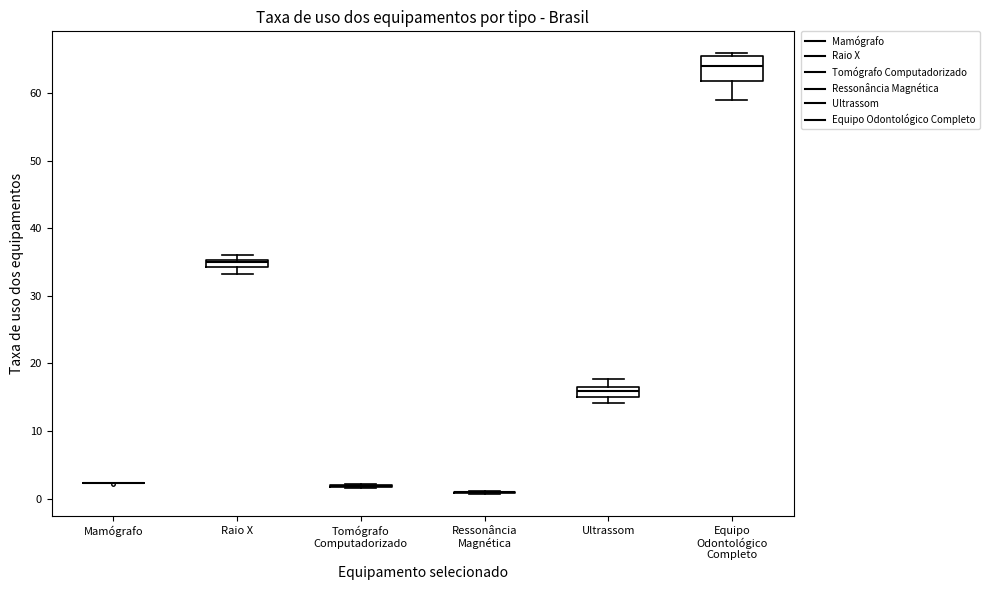

Which box is the tallest, from its lower edge to its upper edge?

Equipo Odontológico Completo